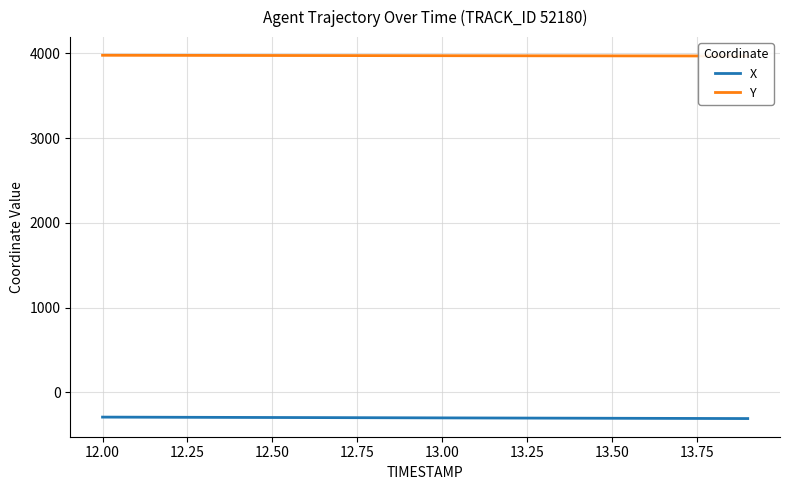

What is the highest value of the X series?

-292.3